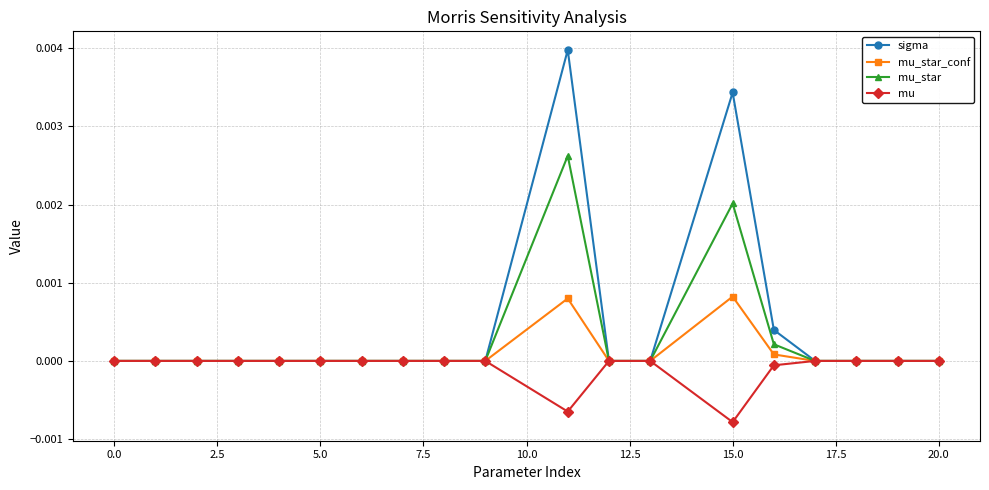

How many distinct data groups are displayed?

4